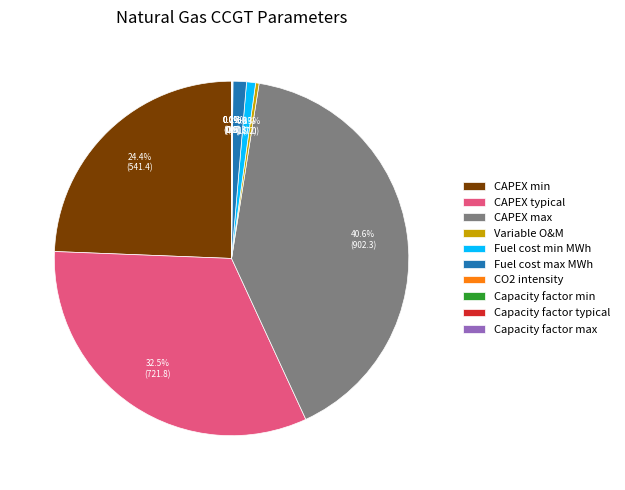

Which slice is the largest?

CAPEX max